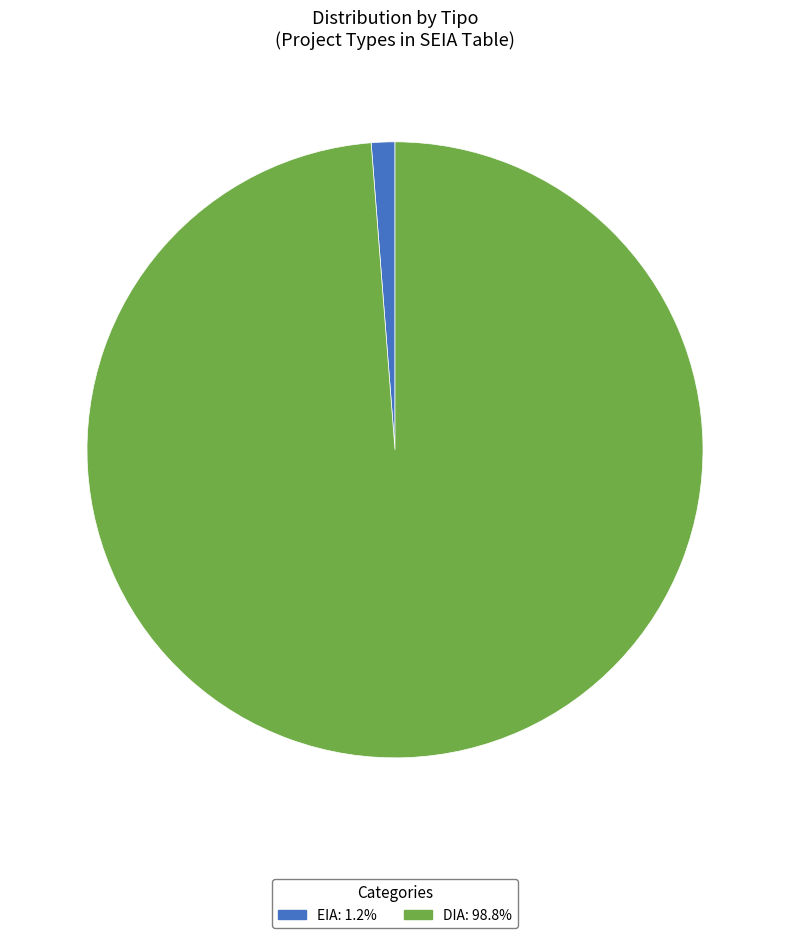

Rank the categories by value from highest to lowest.

DIA, EIA